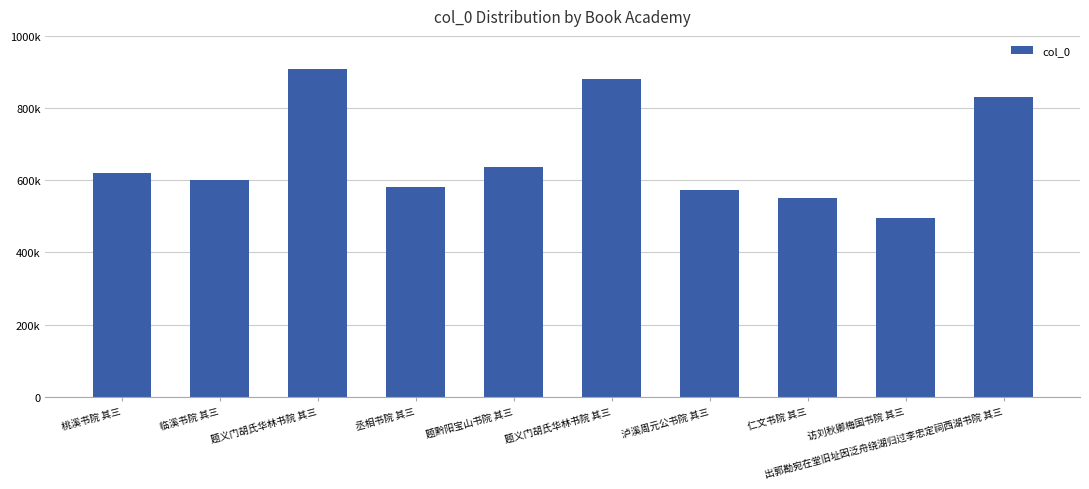

Reading left to right, list all the values displayed in this chart.

桃溪书院 其三=619388	临溪书院 其三=600686	题义门胡氏华林书院 其三=908804	丞相书院 其三=581152	题黔阳宝山书院 其三=637432	题义门胡氏华林书院 其三=881822	泸溪周元公书院 其三=571538	仁文书院 其三=549570	访刘秋卿梅国书院 其三=494828	出郭勘宛在堂旧址因泛舟绕湖归过李忠定祠西湖书院 其三=830362